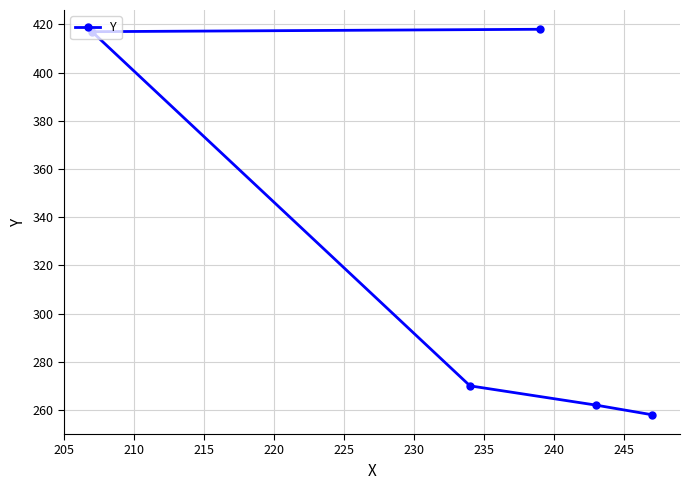

What is the value of the 3rd point from the left?

418